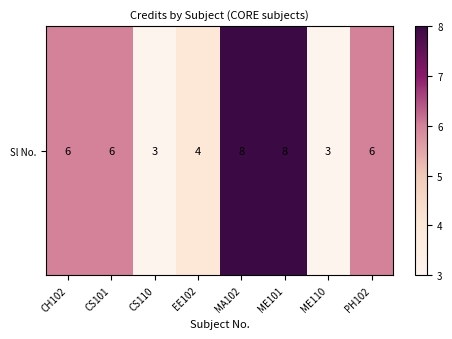

What is the change in value from EE102 to ME101?

+4